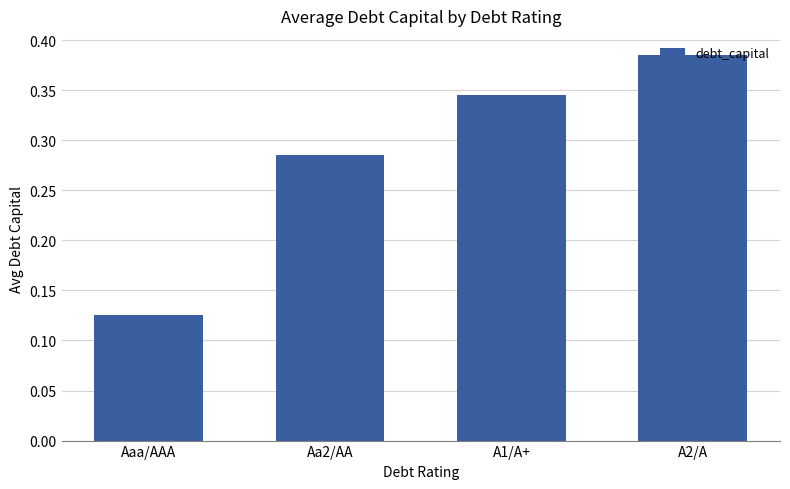

Are the bars grouped side by side (vs. stacked)?

No